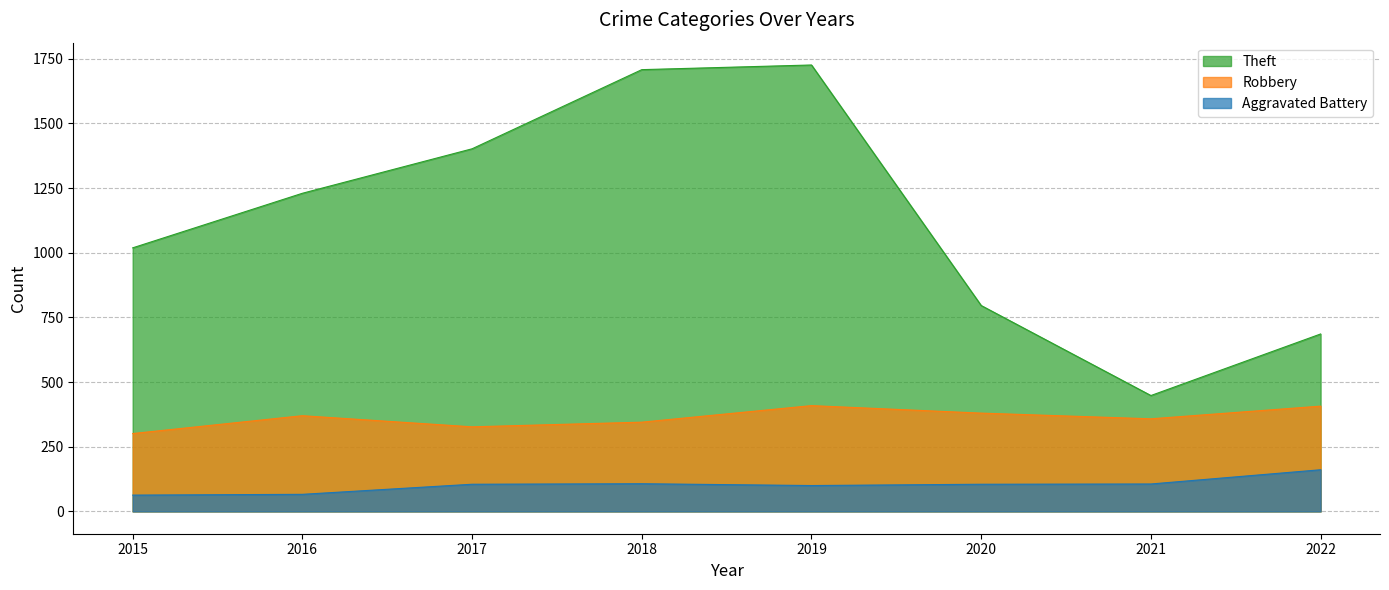

What is the smallest value displayed?

63